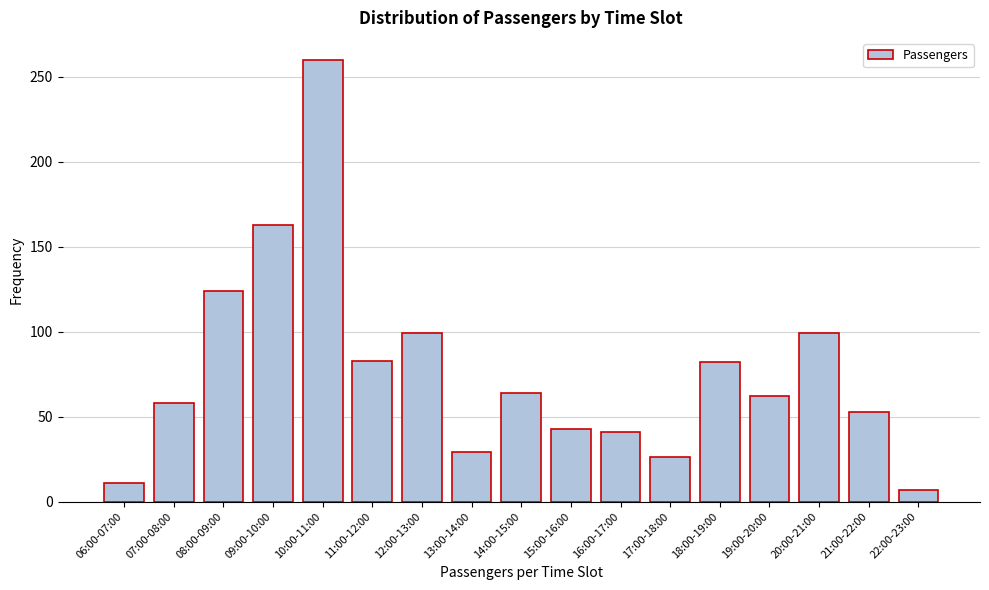

Between 17:00-18:00 and 16:00-17:00, which is larger?

16:00-17:00